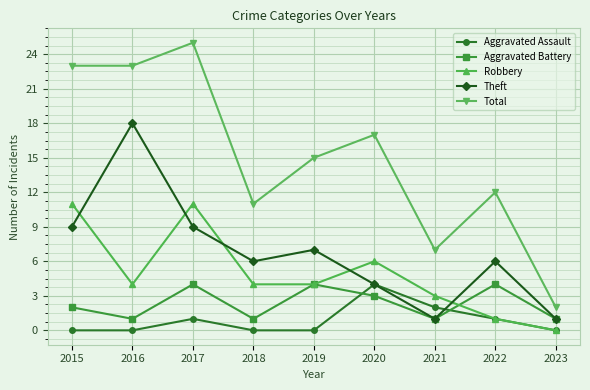

At which label does Theft first exceed 6?

2015